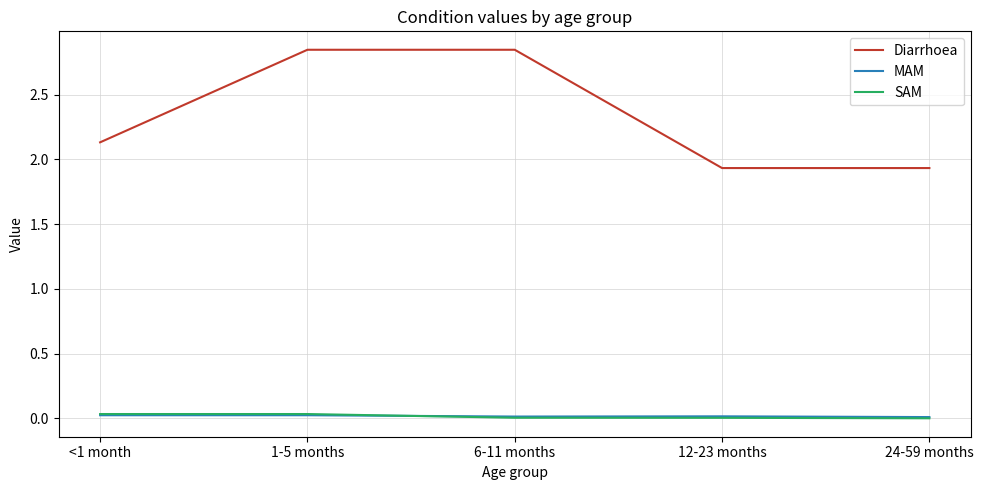

Which series has the largest total across all categories?

Diarrhoea